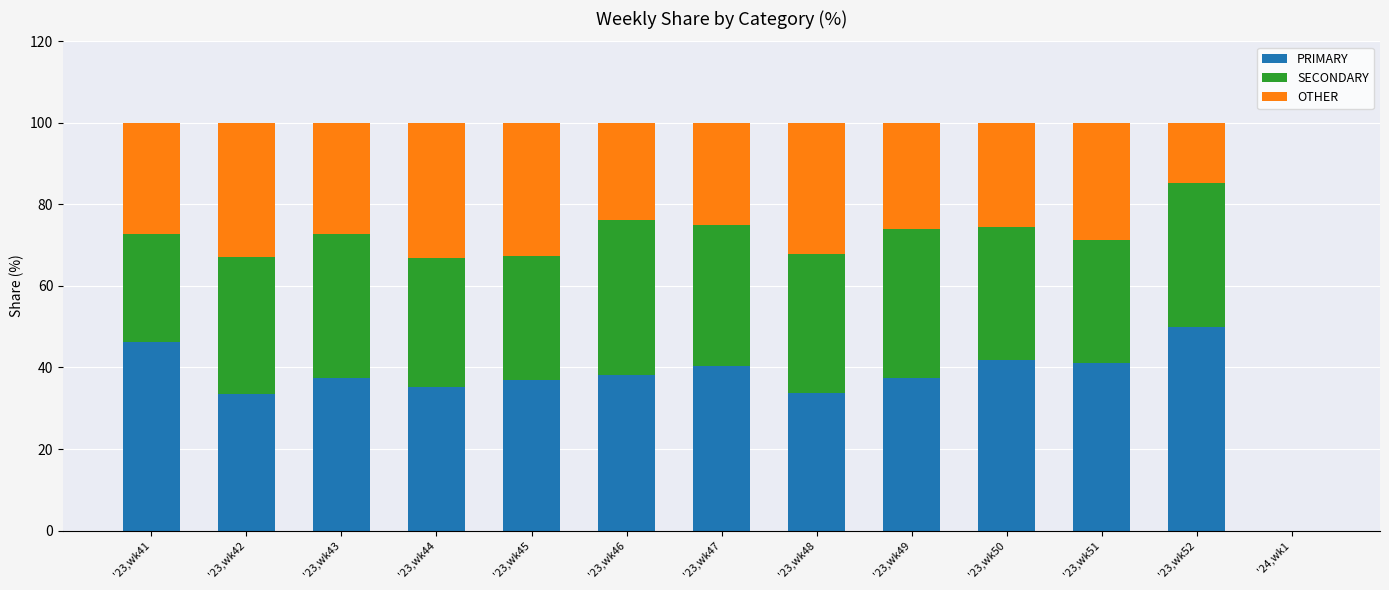

How many positive values does the PRIMARY series have?

12